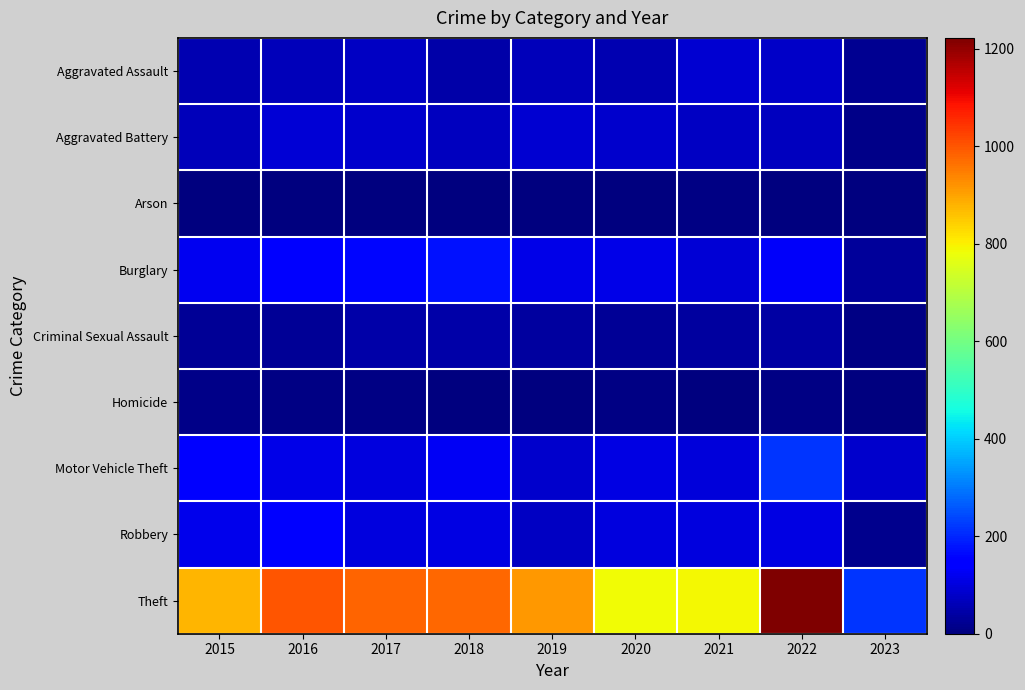

Reading left to right, what are all the values shown in this chart?

Aggravated Assault: 2015=54	2016=66	2017=72	2018=43	2019=65	2020=56	2021=86	2022=77	2023=22
Aggravated Battery: 2015=64	2016=93	2017=83	2018=70	2019=88	2020=82	2021=75	2022=71	2023=13
Arson: 2015=2	2016=2	2017=1	2018=3	2019=2	2020=4	2021=8	2022=4	2023=2
Burglary: 2015=121	2016=139	2017=162	2018=176	2019=110	2020=110	2021=95	2022=131	2023=30
Criminal Sexual Assault: 2015=28	2016=28	2017=44	2018=43	2019=36	2020=26	2021=36	2022=41	2023=9
Homicide: 2015=13	2016=8	2017=5	2018=2	2019=0	2020=6	2021=2	2022=9	2023=1
Motor Vehicle Theft: 2015=152	2016=110	2017=104	2018=127	2019=84	2020=109	2021=96	2022=216	2023=82
Robbery: 2015=117	2016=145	2017=105	2018=107	2019=75	2020=102	2021=105	2022=107	2023=19
Theft: 2015=874	2016=999	2017=979	2018=977	2019=914	2020=783	2021=791	2022=1222	2023=216